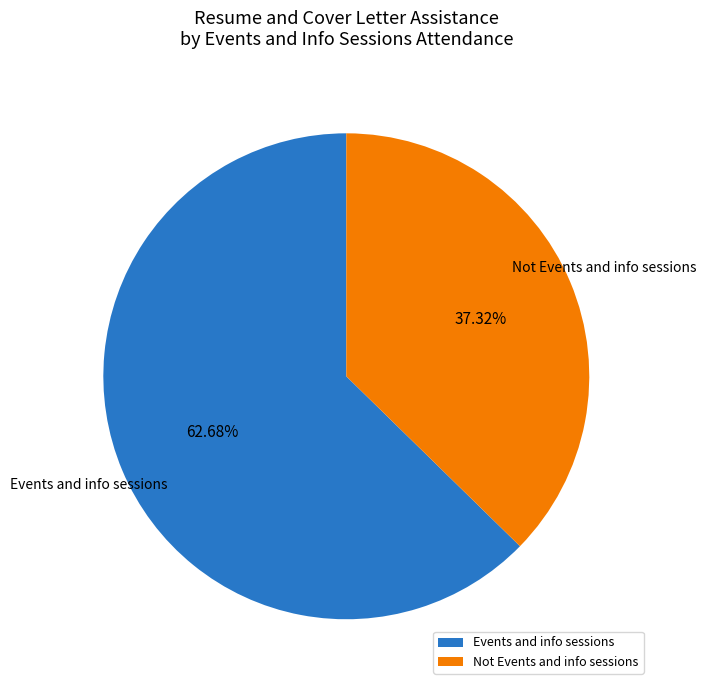

To the nearest percent, what is the average slice percentage?

50%